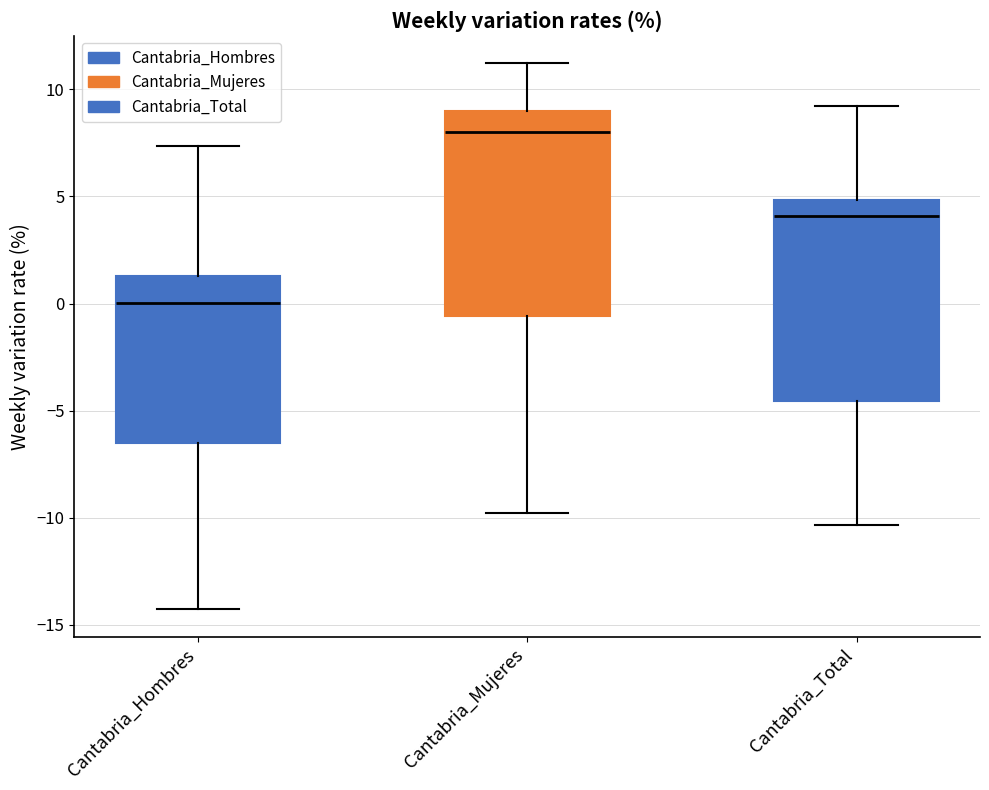

Reading left to right, transcribe this box plot: for each box, give where its median line is, the range the box spans, and where its two whiskers end, as read against the y-axis. The values are not printed on the chart, so give them approximately, as read against the axis.

Cantabria_Hombres: median 0.0, box -6.5 to 1.5, whiskers -14.5 to 7.5
Cantabria_Mujeres: median 8.0, box -0.5 to 9.0, whiskers -10.0 to 11.0
Cantabria_Total: median 4.0, box -4.5 to 5.0, whiskers -10.5 to 9.0